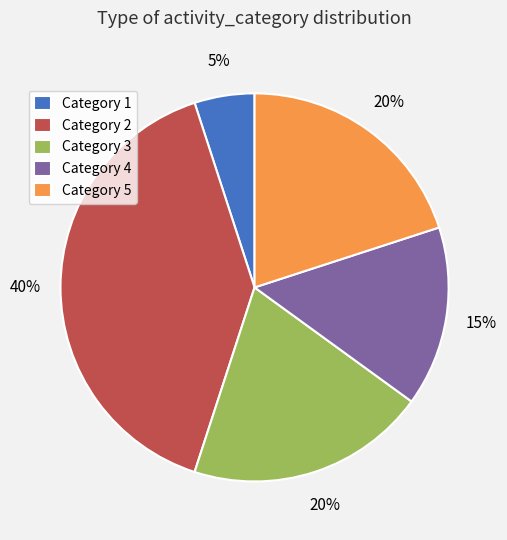

Is it true that Category 1 is 5% of the pie?

True